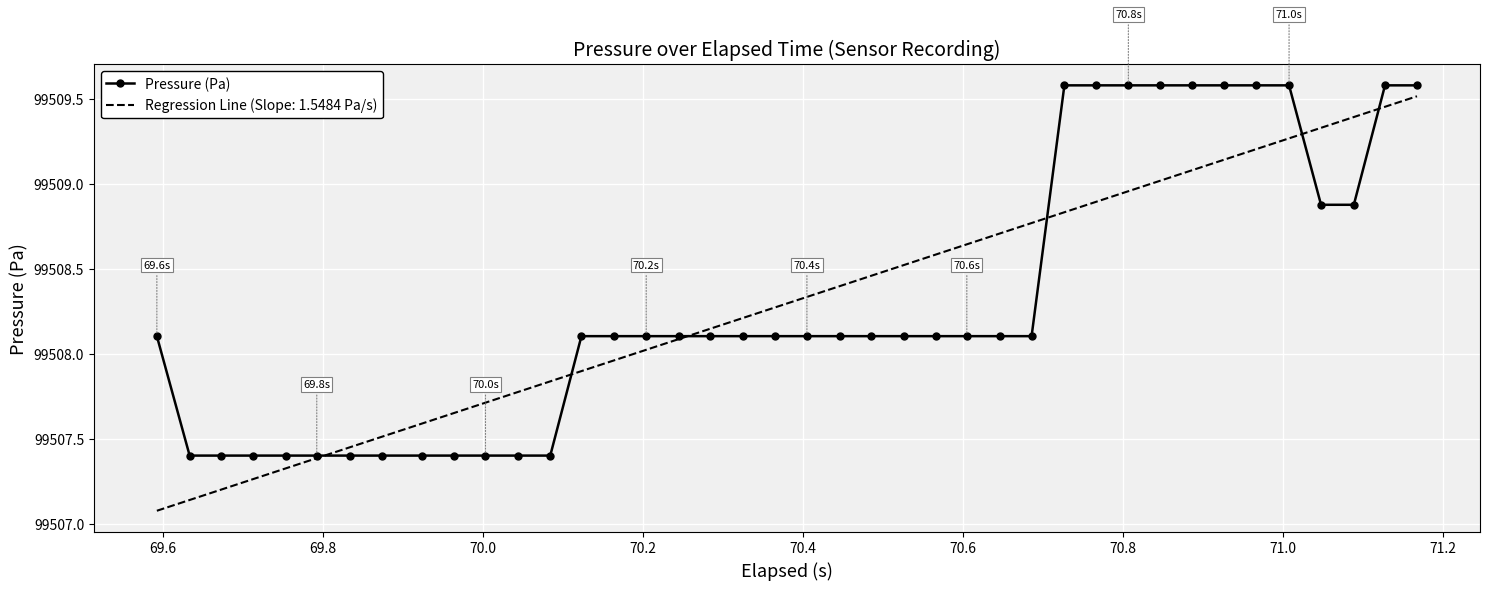

Which series has the widest spread of values?

Regression Line (Slope: 1.5484 Pa/s)